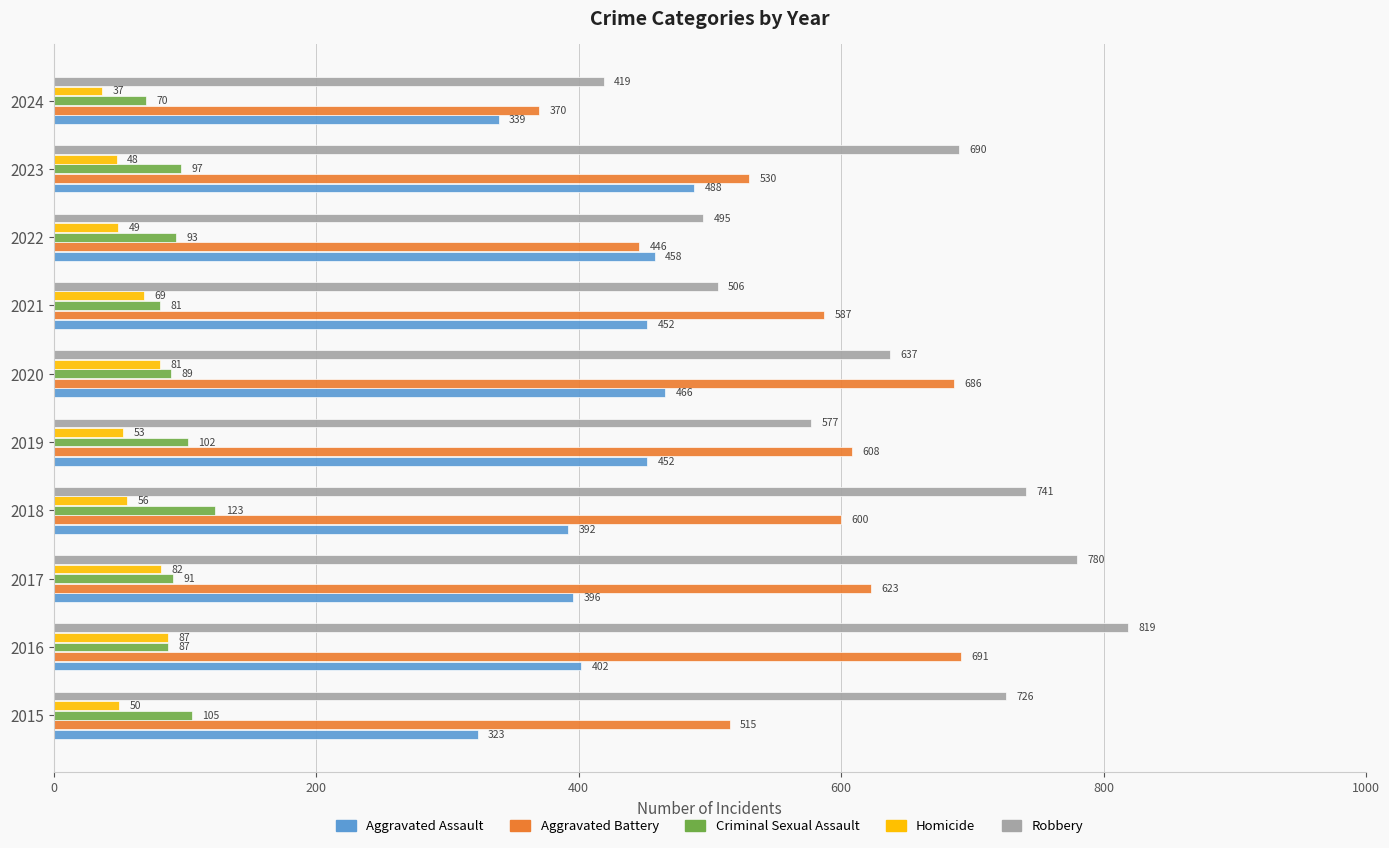

Rank the series at 2017 from highest to lowest value.

Robbery, Aggravated Battery, Aggravated Assault, Criminal Sexual Assault, Homicide